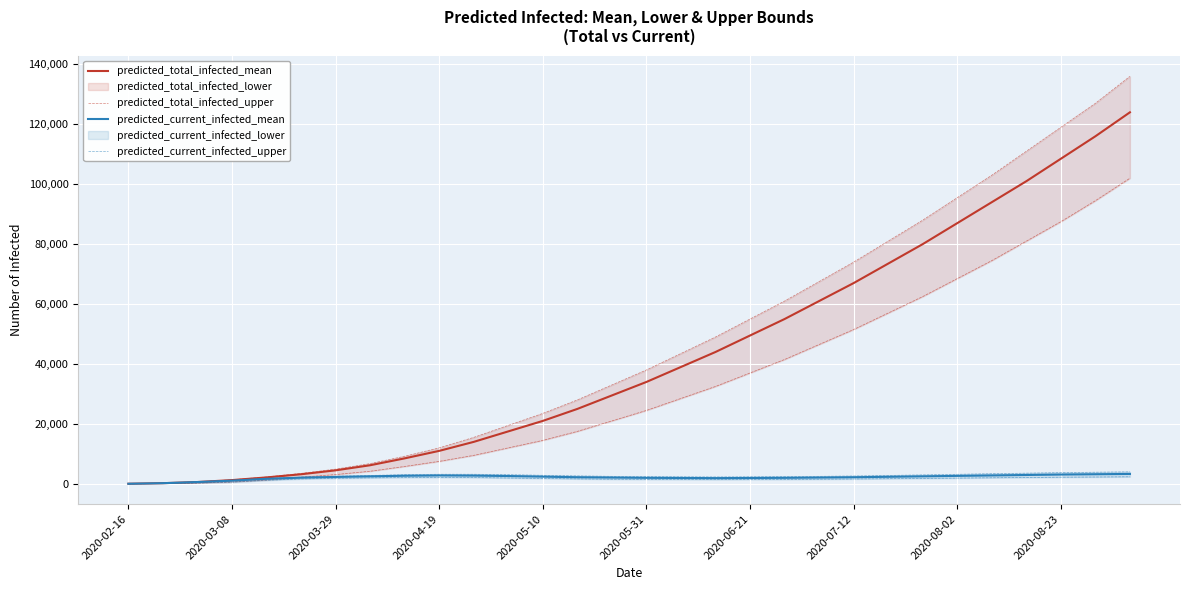

What is the highest value of the predicted_current_infected_mean series?

3300